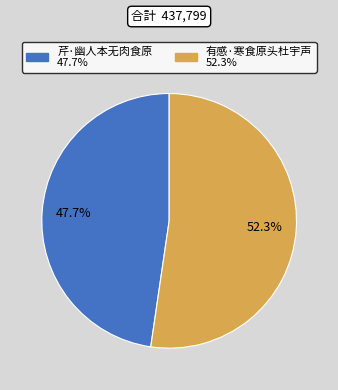

Which category accounts for the majority?

有感·寒食原头杜宇声